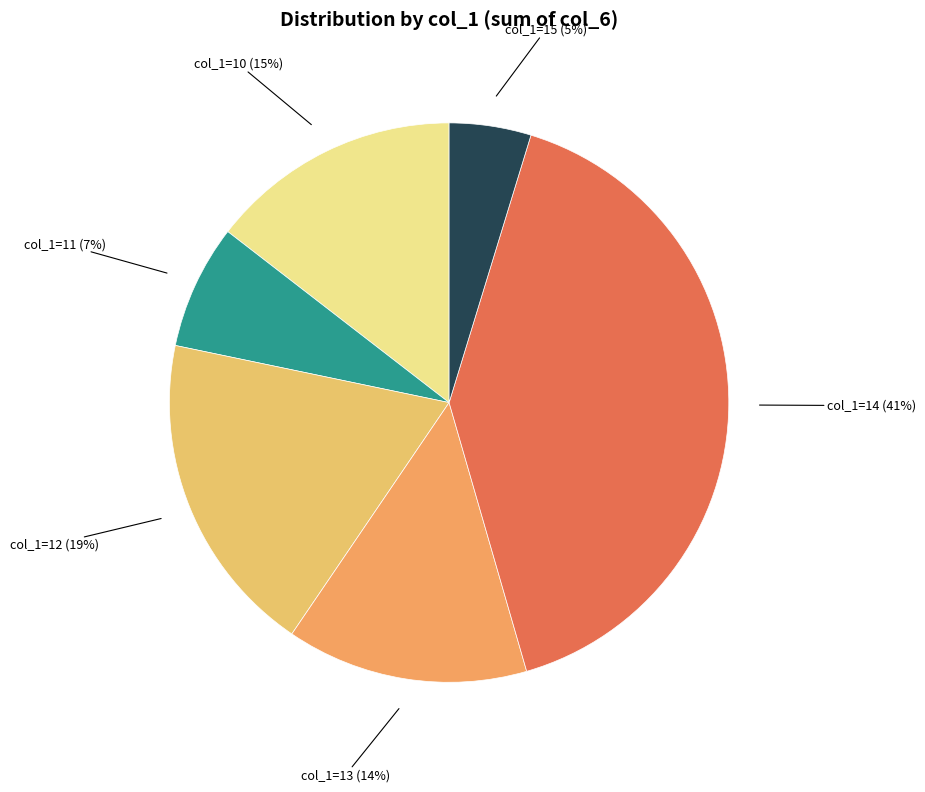

Combined, do col_1=14 (41%) and col_1=12 (19%) account for over 50%?

Yes